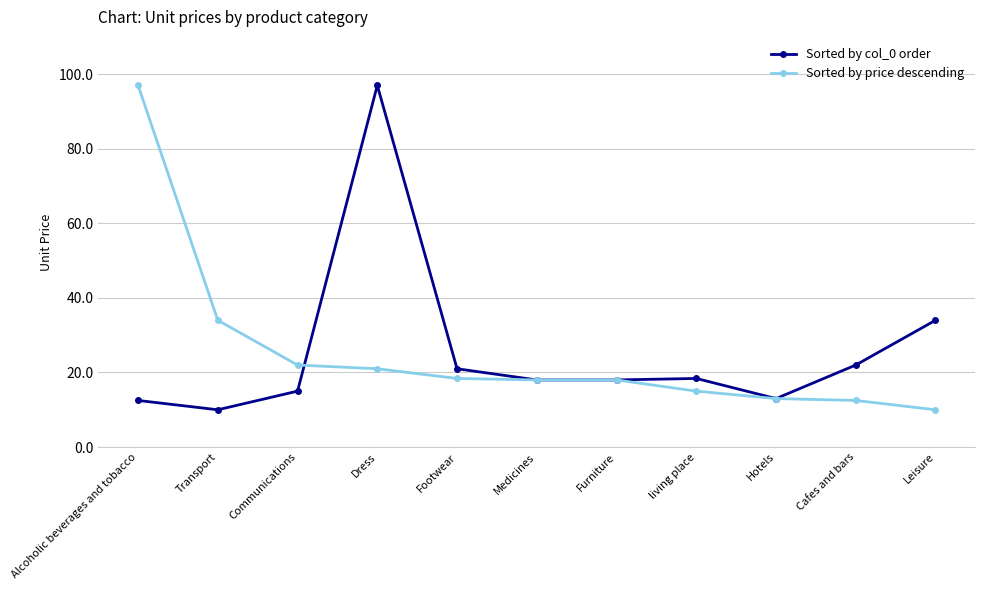

Which series ends up on top after the final intersection of Sorted by price descending and Sorted by col_0 order?

Sorted by col_0 order